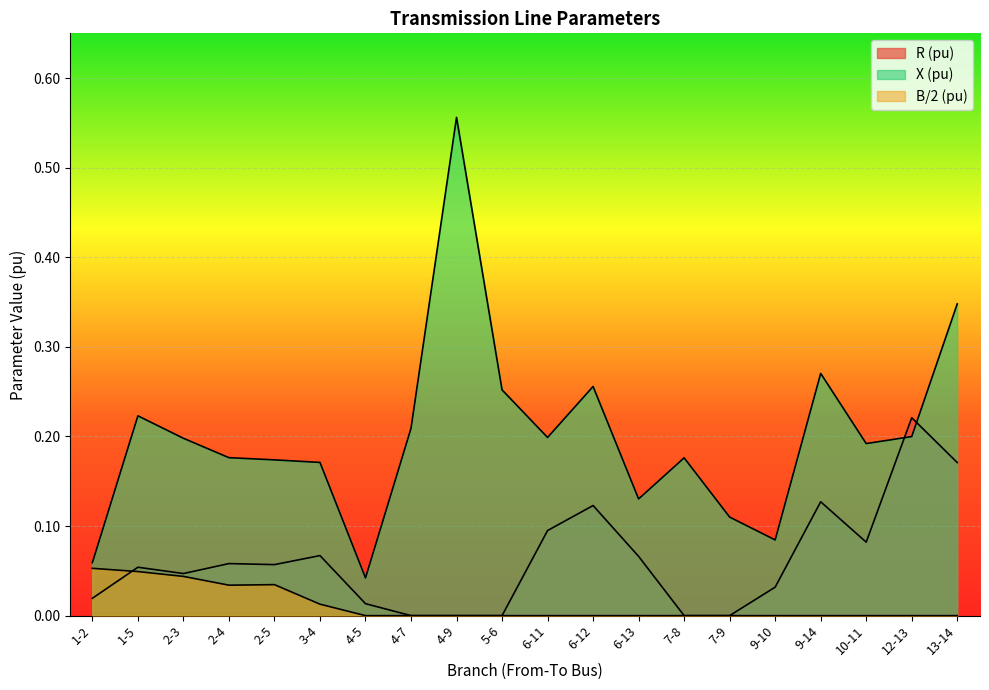

How many interior local peaks does the R (pu) series have?

6